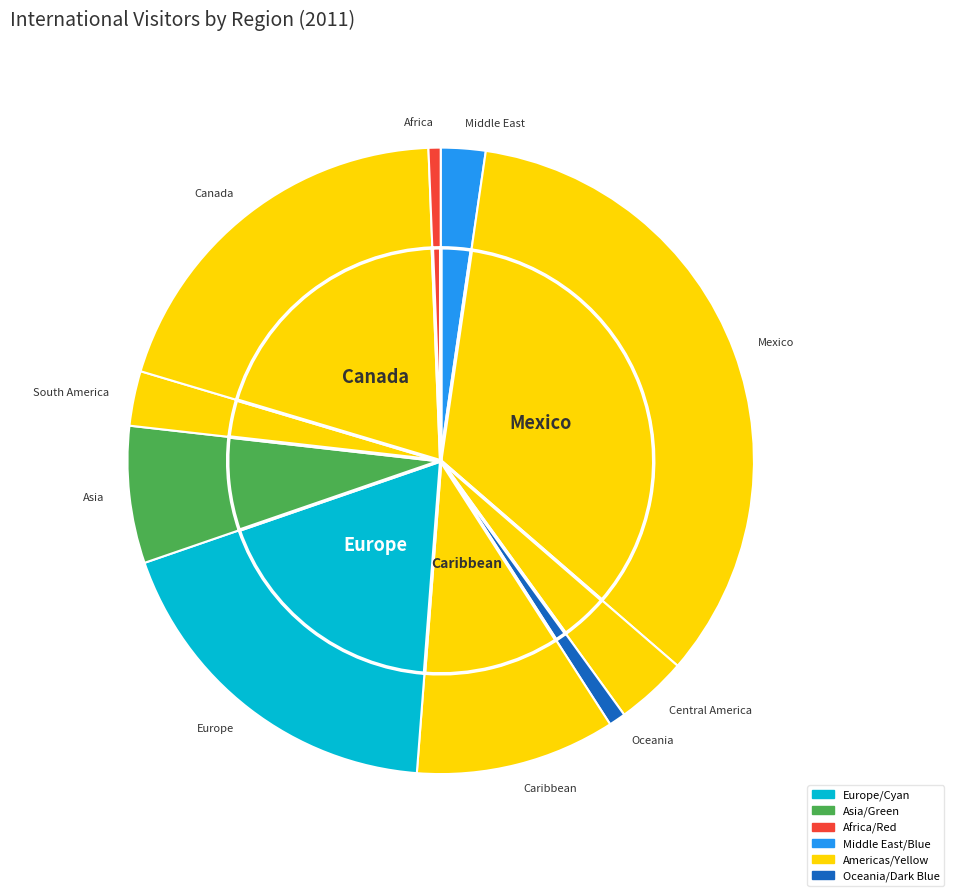

What percentage is the Europe slice, to the nearest percent?

19%